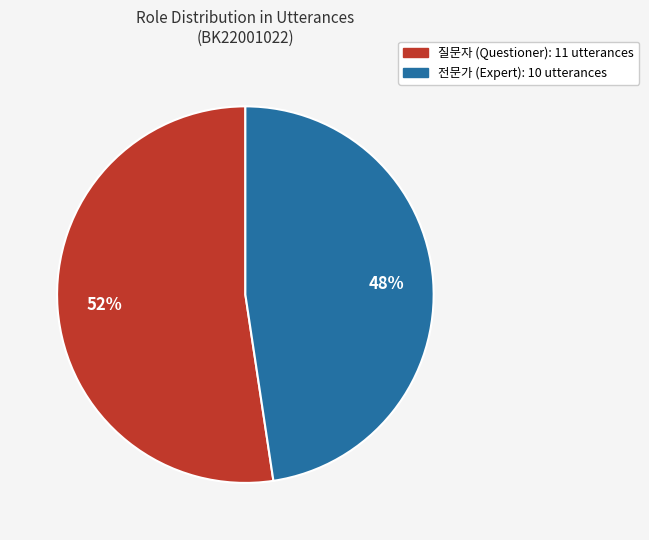

Rank the categories by value from highest to lowest.

질문자, 전문가